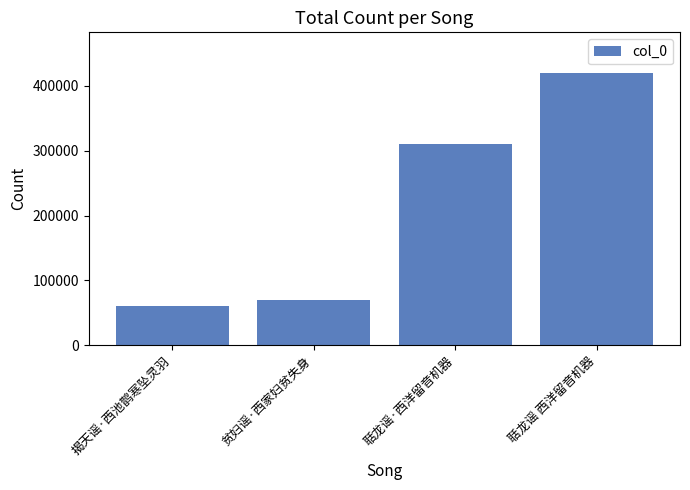

What is the label of the 2nd bar from the right?

聒龙谣·西洋留音机器